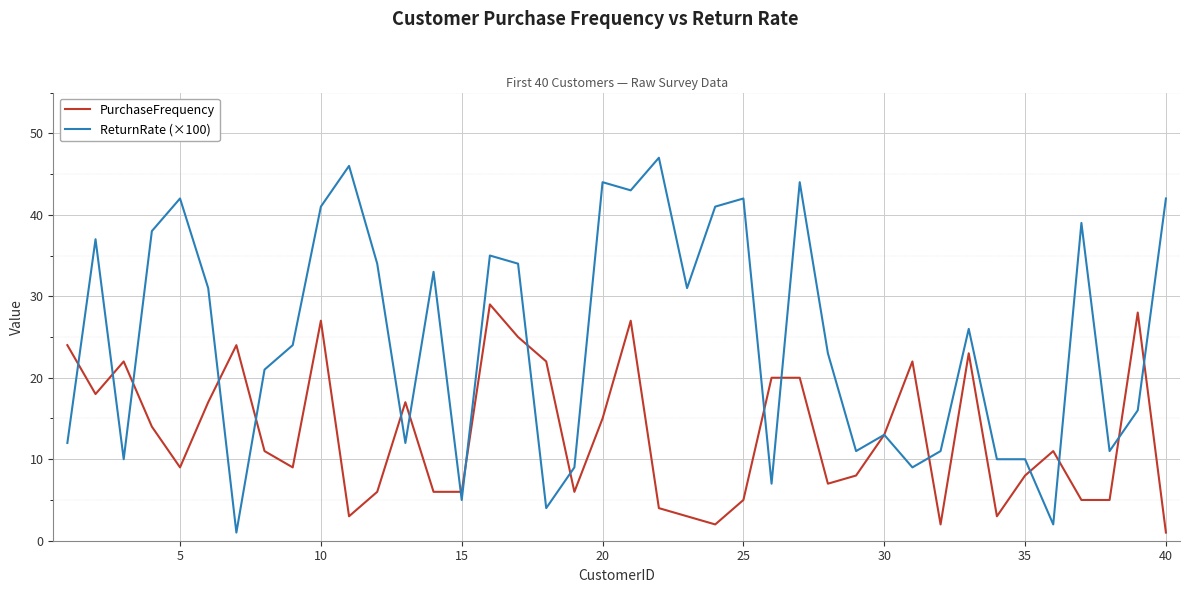

Rank the series by their average value, from highest to lowest.

ReturnRate (×100), PurchaseFrequency